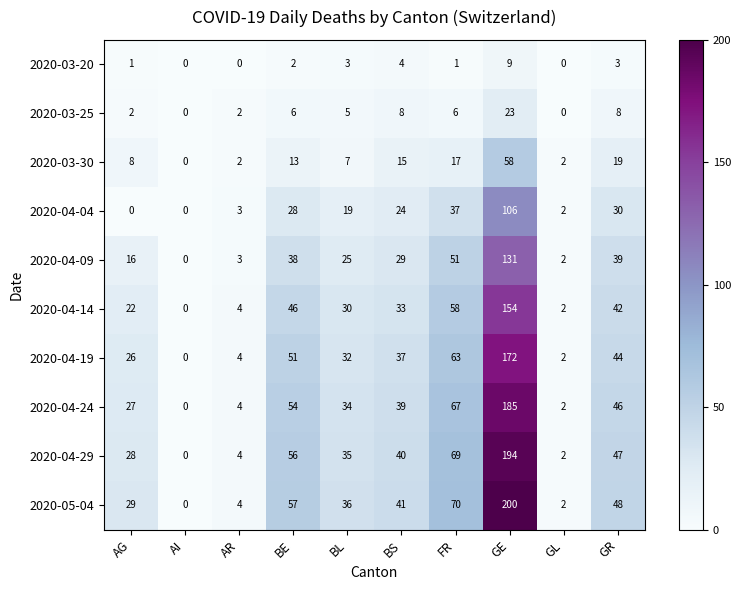

At which category is the sum across all series the highest?

GE